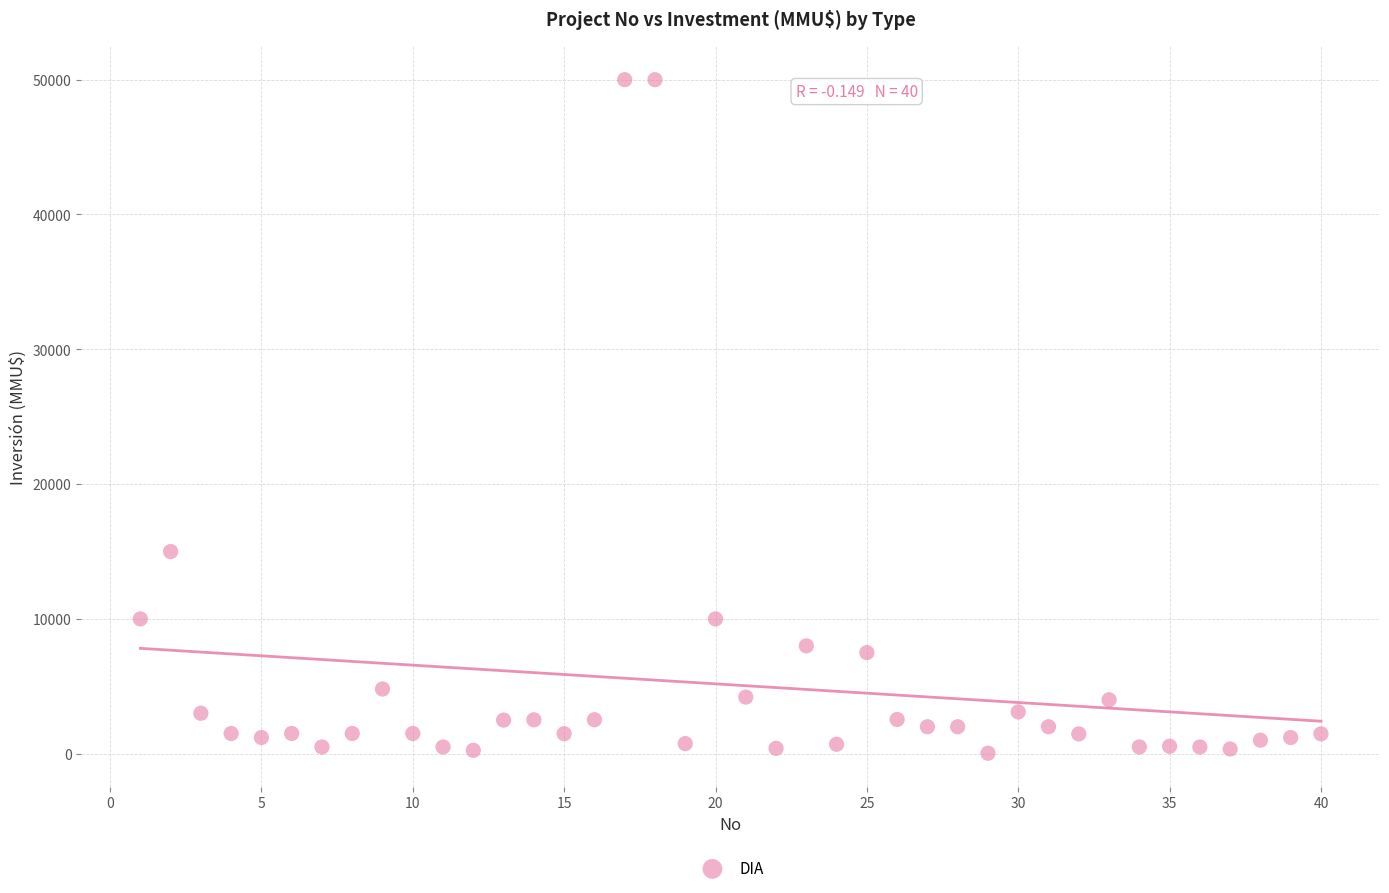

What Y value in the scatter plot is closest to 25019?

15000